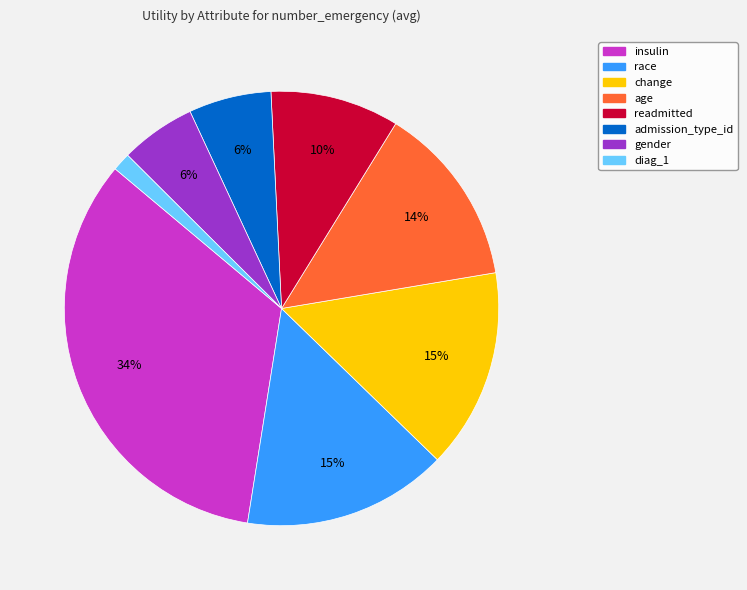

Which category has the smallest portion of the pie?

diag_1